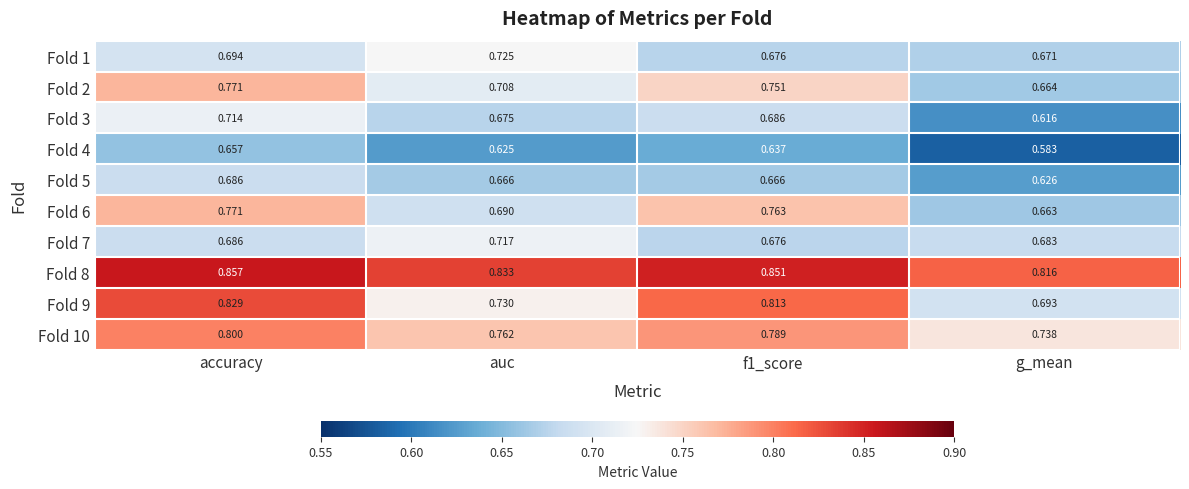

At which label is Fold 6 closest to 0?

g_mean